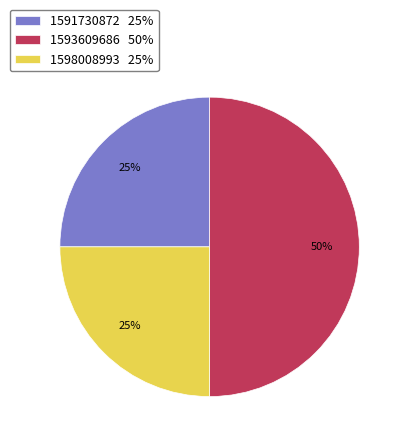

Is 1591730872 25% the majority of the pie?

No